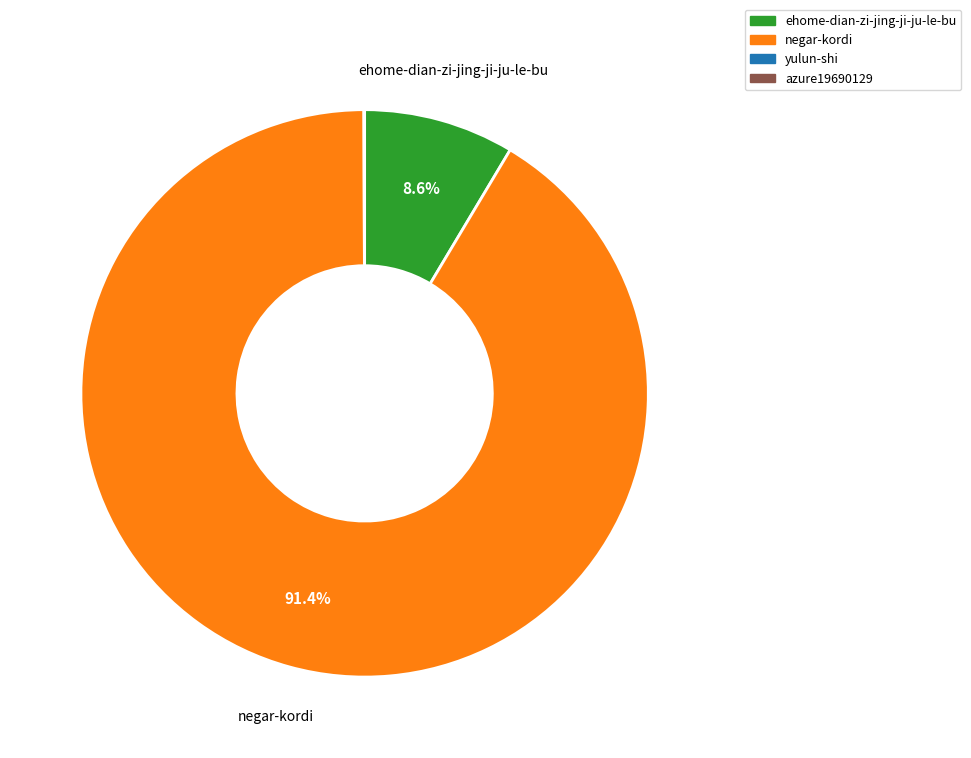

Which category accounts for the majority?

negar-kordi